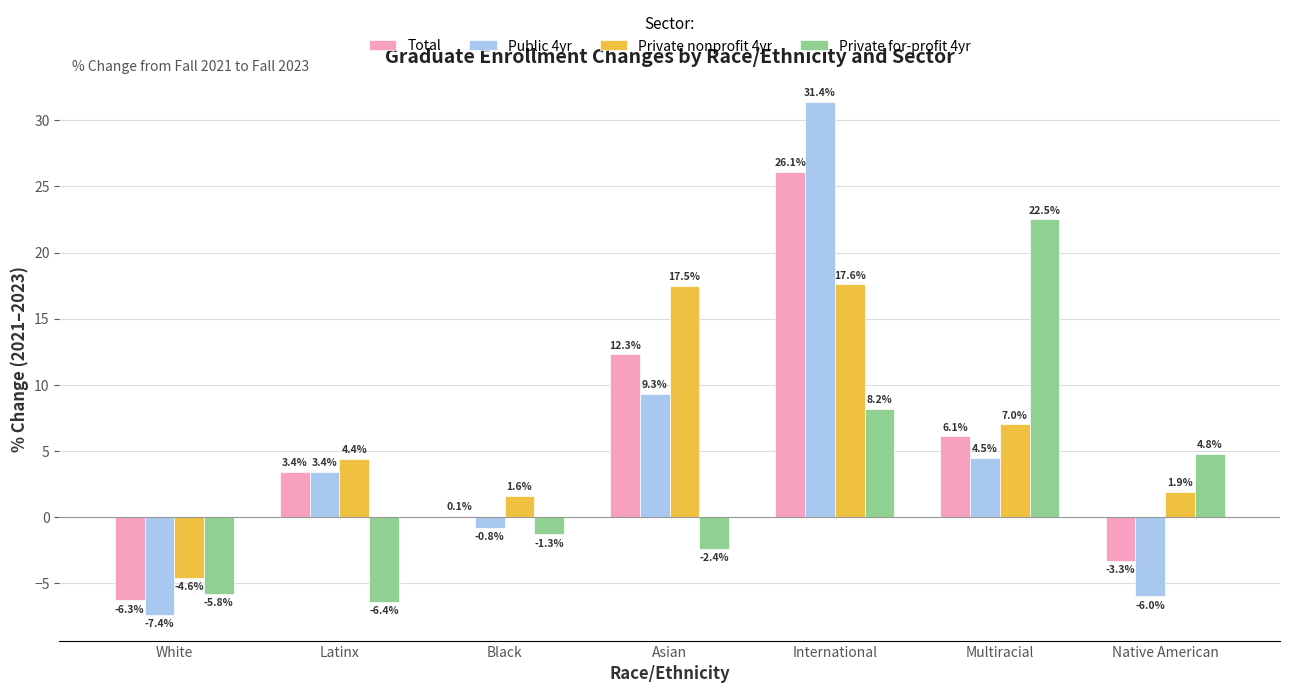

What is the average value of the Total series?

5.5